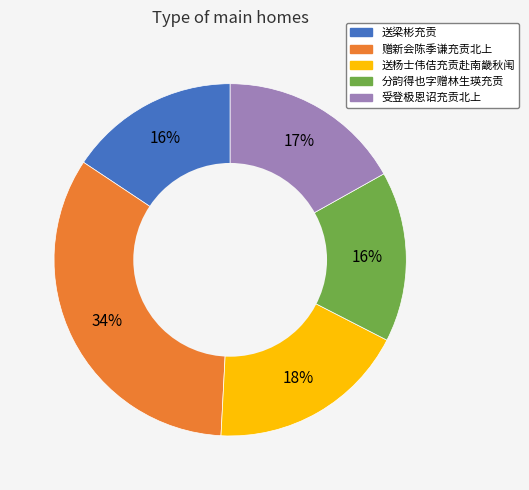

What percentage is the 送梁彬充贡 slice, to the nearest percent?

16%